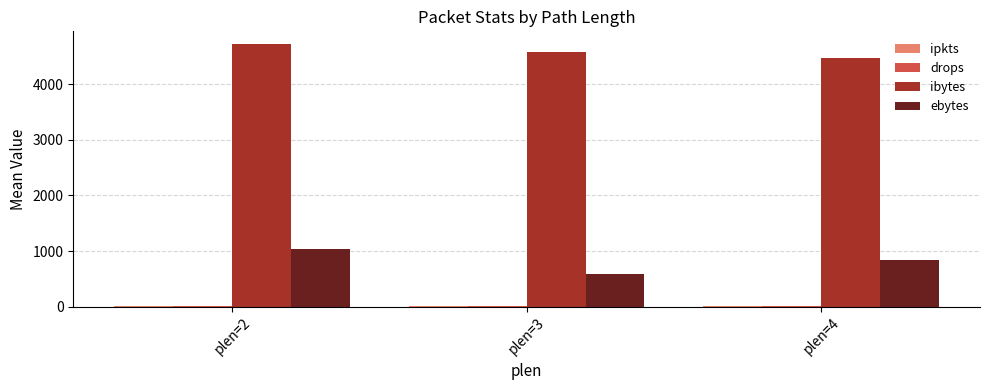

Which series has the largest total across all categories?

ibytes